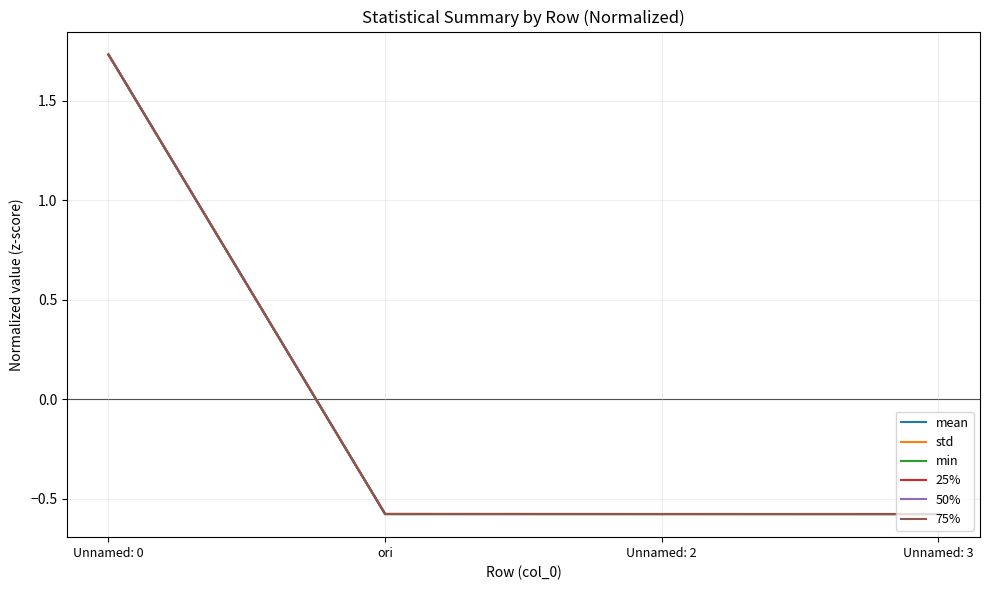

How many lines are shown in the chart?

6